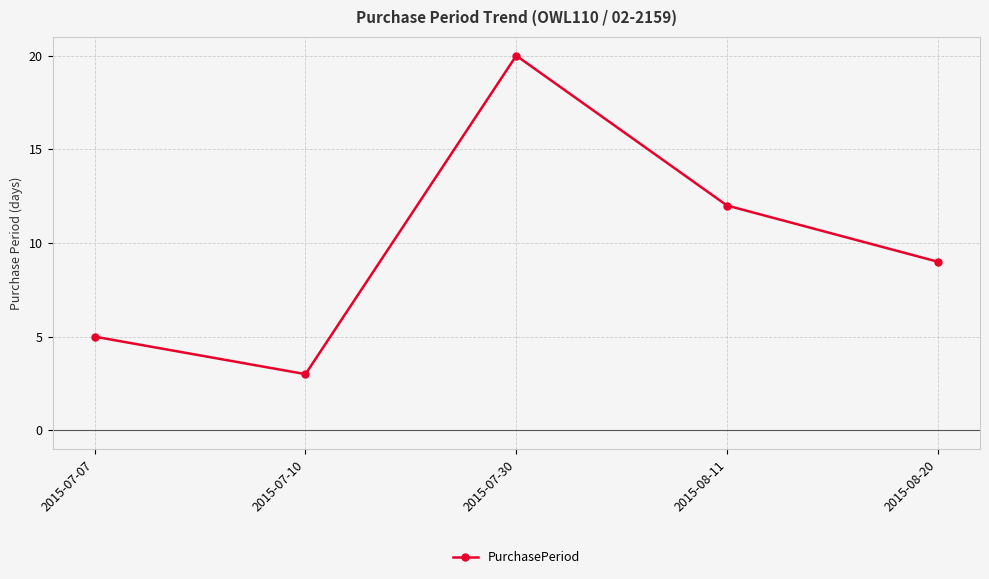

How many data points are less than 9?

2